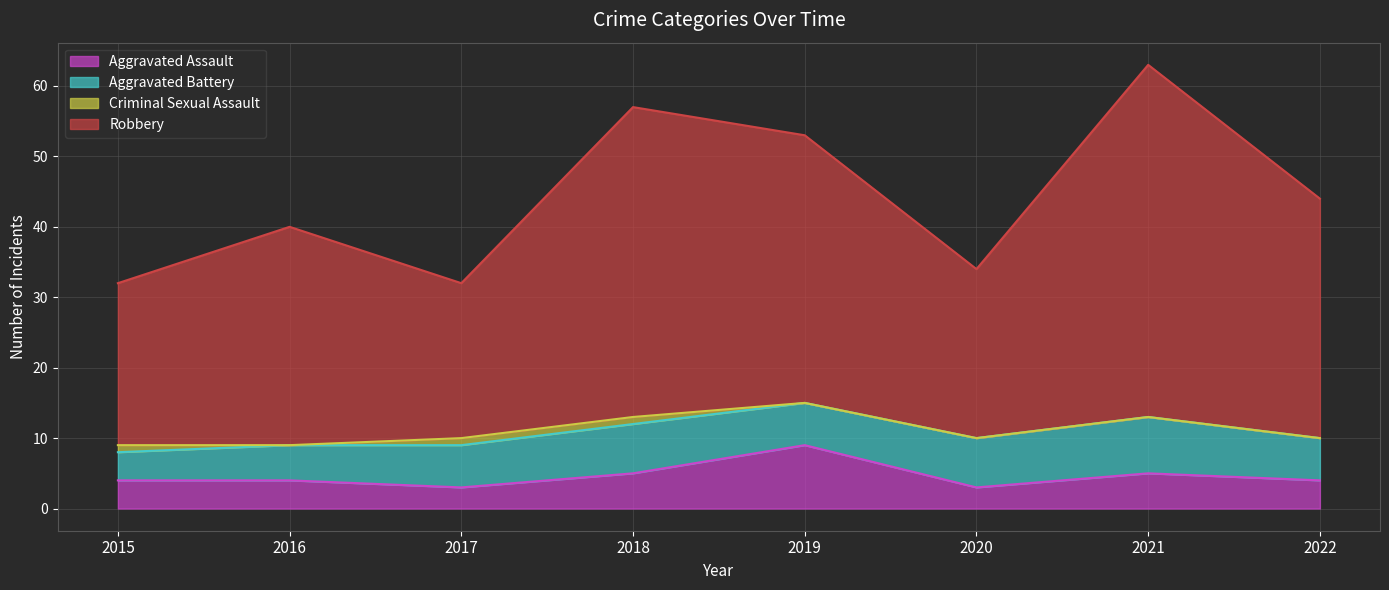

What is the difference between the maximum and minimum values in the Aggravated Assault series?

6